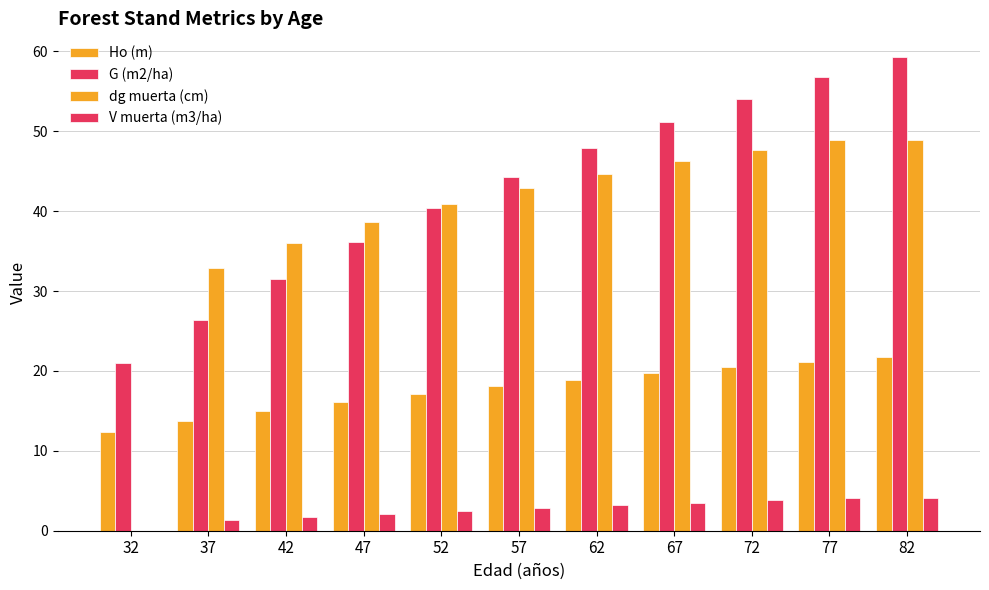

How many values in dg muerta (cm) are above zero?

10